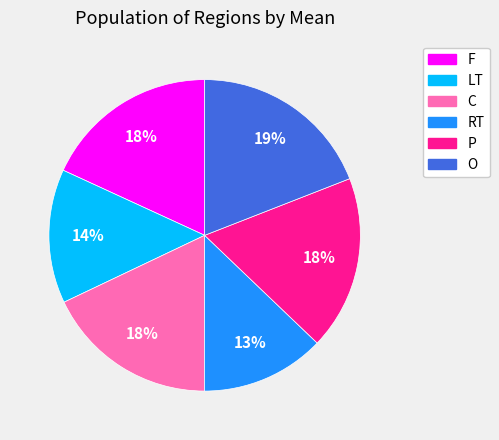

Is the sum of RT and C greater than half?

No